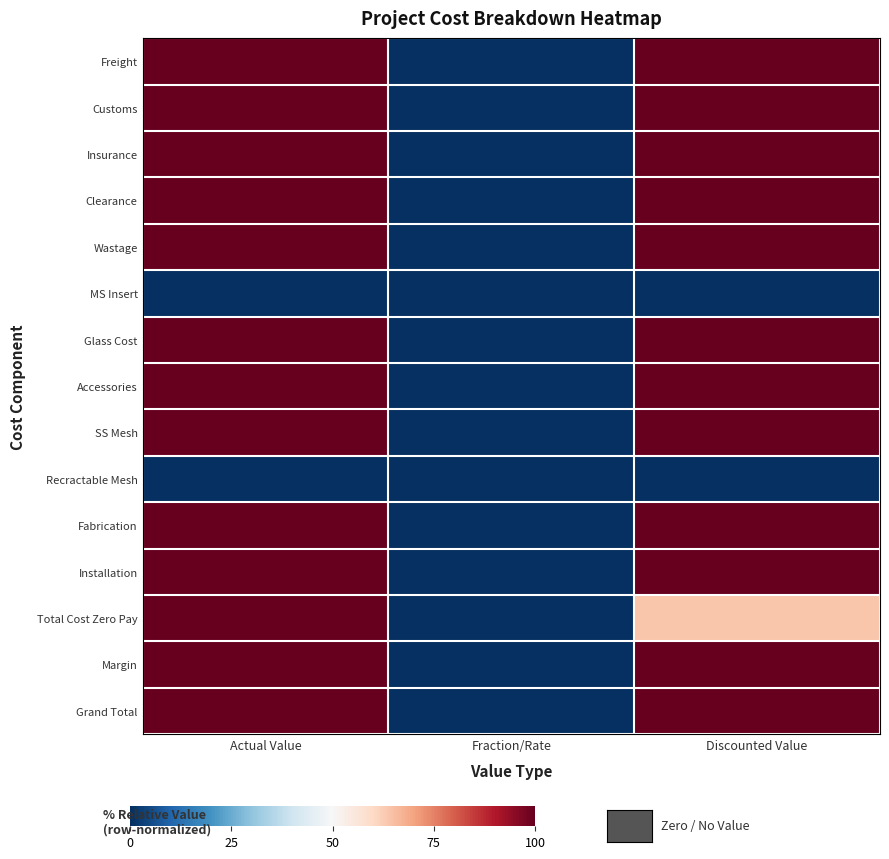

What is the difference between the highest and lowest values at Actual Value?

1.0